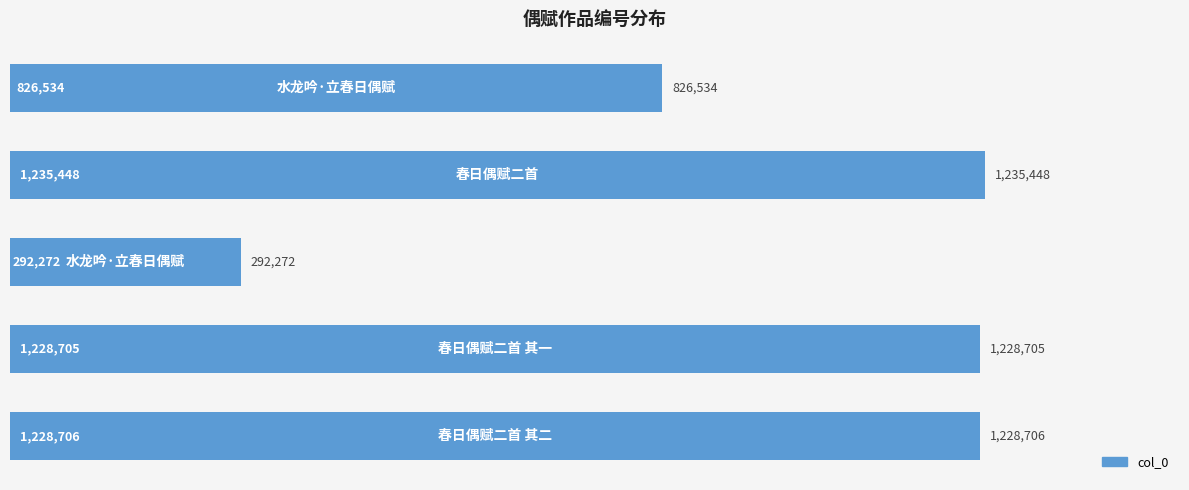

Rank the categories by value from lowest to highest.

0.4, 0.0, 0.6, 0.8, 0.2